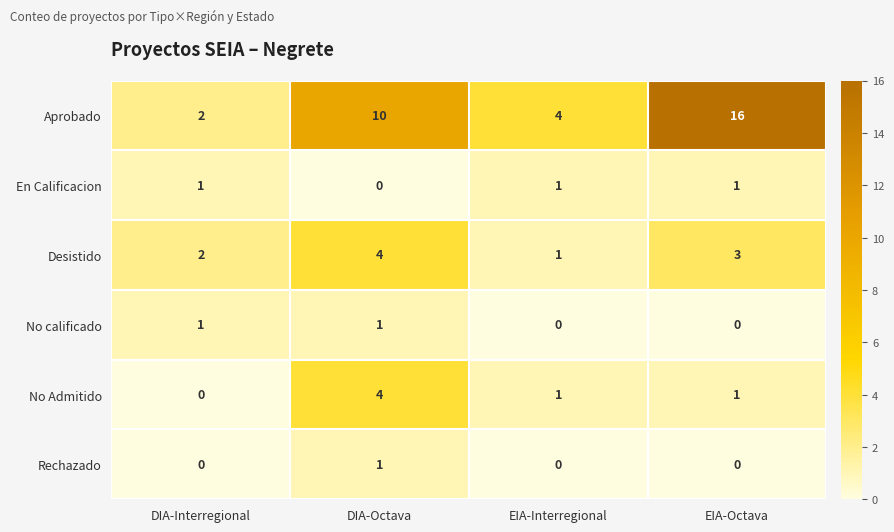

Where does the No Admitido series first go above 1?

DIA-Octava